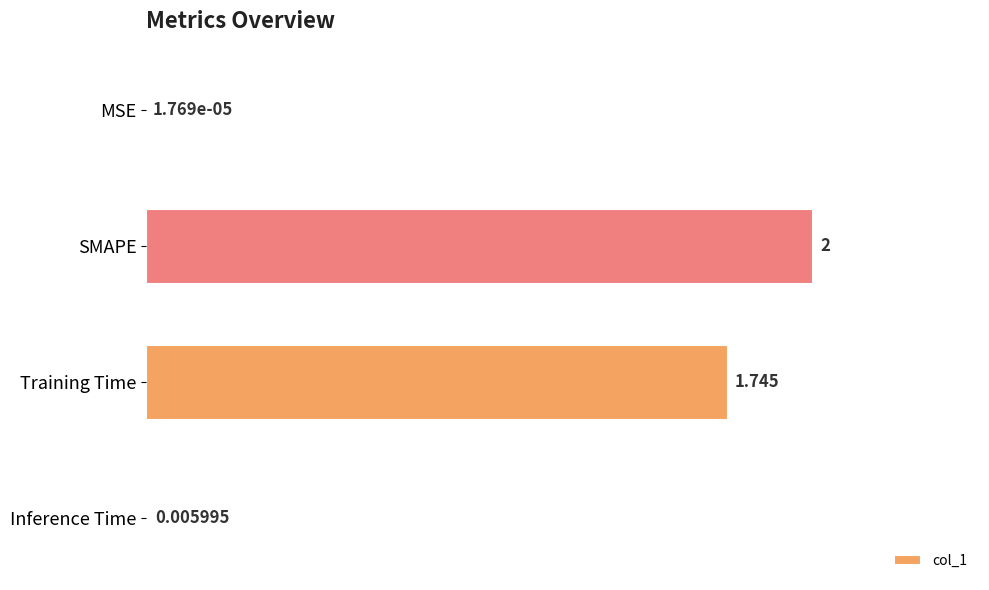

Between Training Time and SMAPE, which is larger?

SMAPE